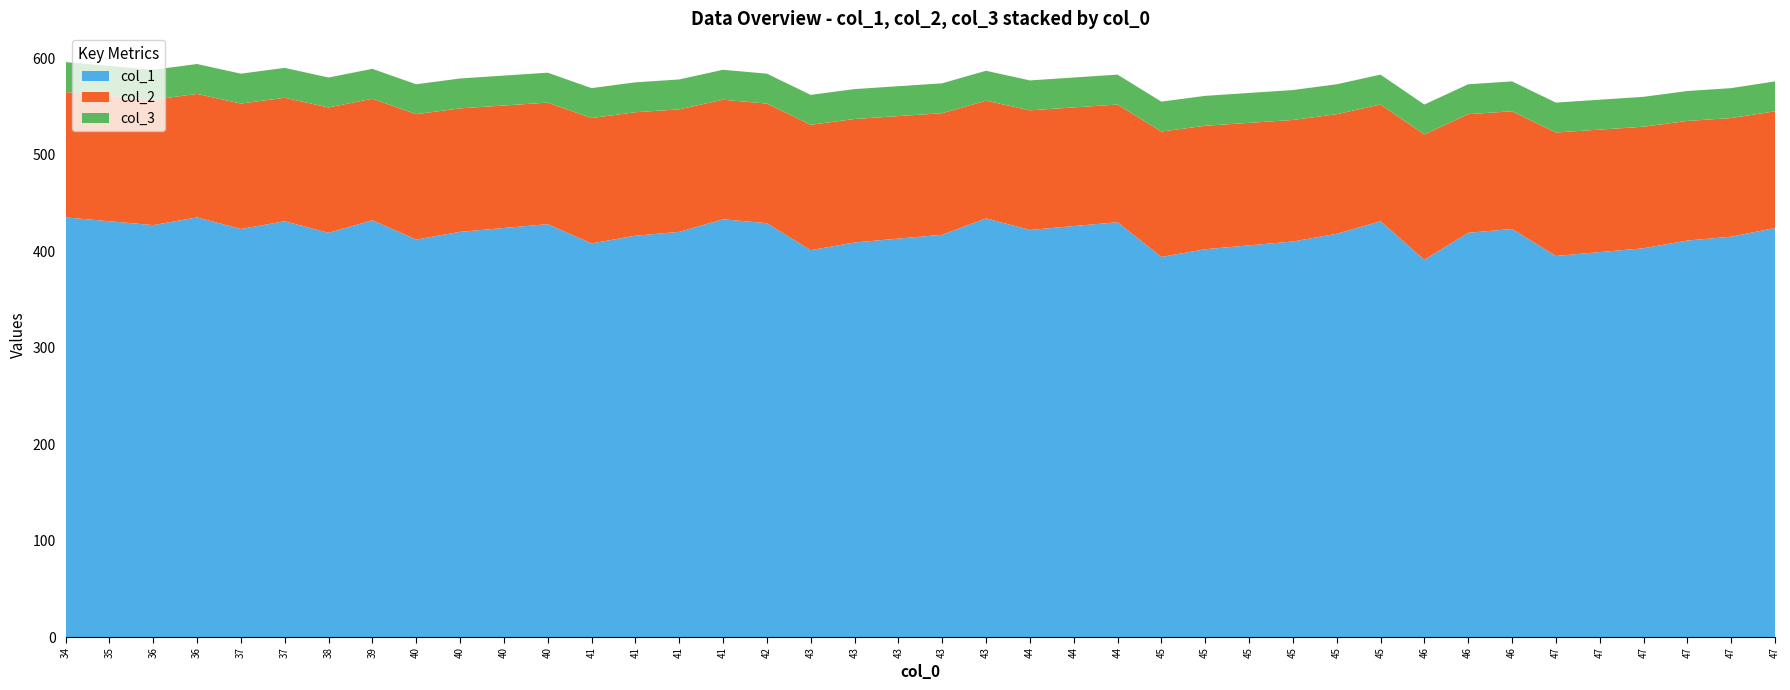

Reading left to right, what are all the values shown in this chart?

col_1: 435	431	427	435	423	431	419	432	412	420	424	428	408	416	420	433	429	401	409	413	417	434	422	426	430	394	402	406	410	418	431	391	419	423	395	399	403	411	415	424
col_2: 130	130	130	128	130	128	130	126	130	128	127	126	130	128	127	124	124	130	128	127	126	122	124	123	122	130	128	127	126	124	121	130	123	122	128	127	126	124	123	121
col_3: 31	31	31	31	31	31	31	31	31	31	31	31	31	31	31	31	31	31	31	31	31	31	31	31	31	31	31	31	31	31	31	31	31	31	31	31	31	31	31	31